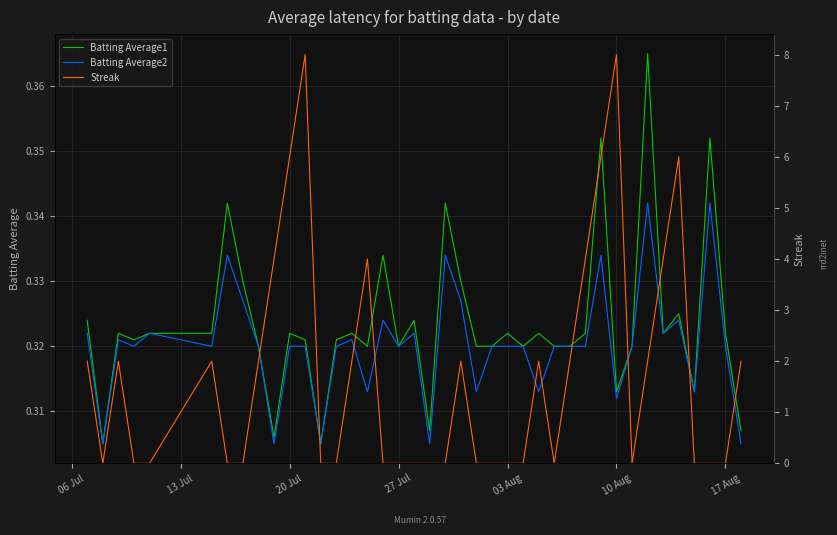

How many values in Streak are above zero?

19